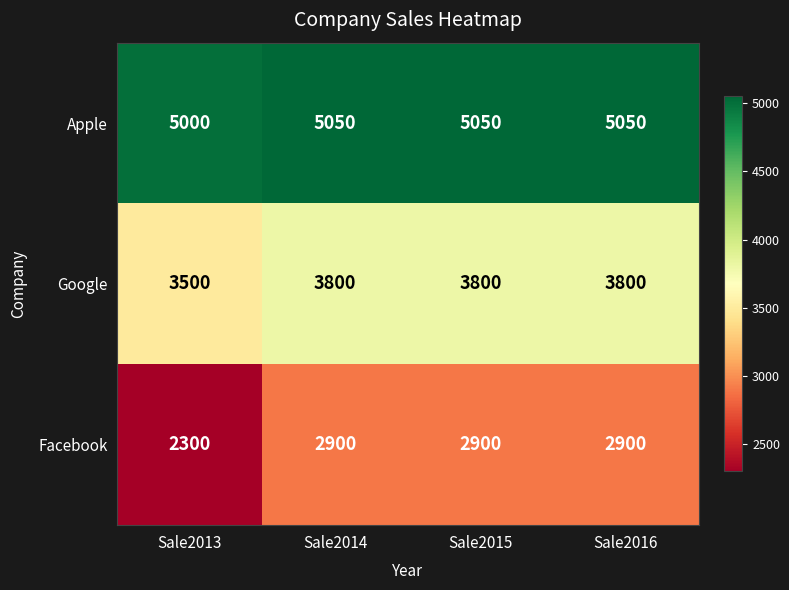

At which category does the chart reach its minimum across all series?

Sale2013